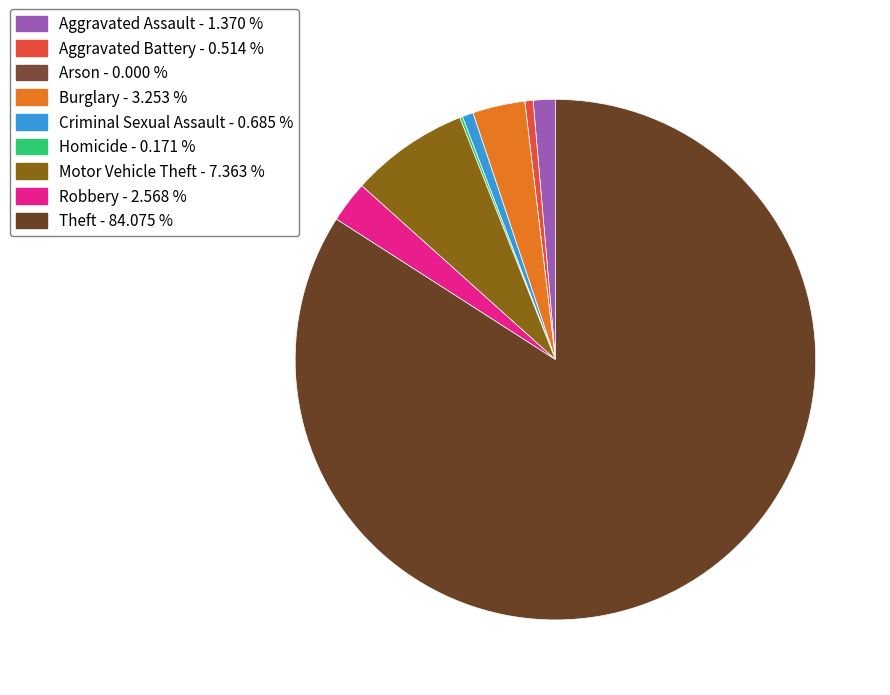

Is there a majority slice in this chart?

Yes